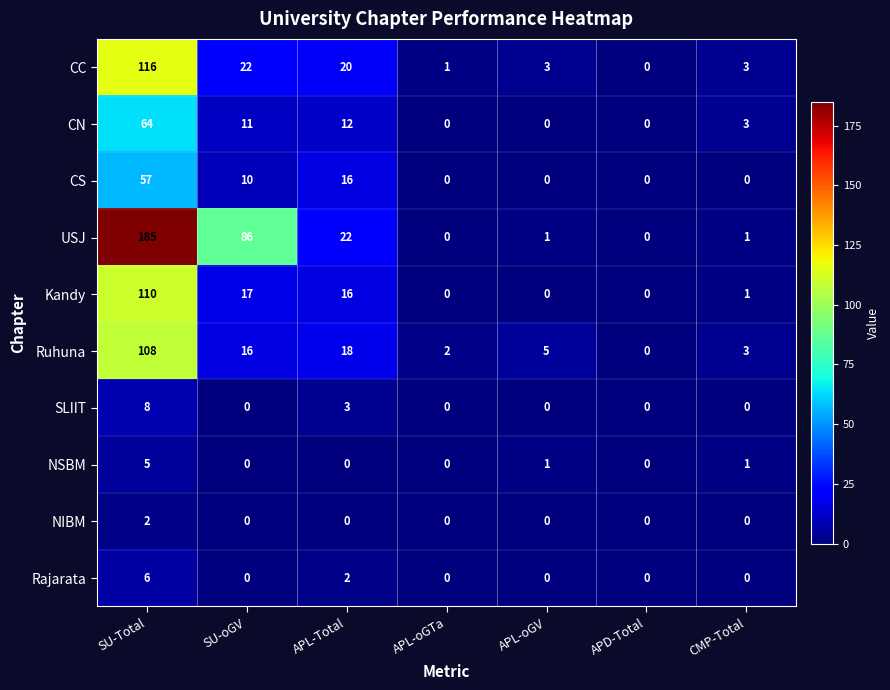

What is the difference between the maximum and second lowest values in the Rajarata series?

6